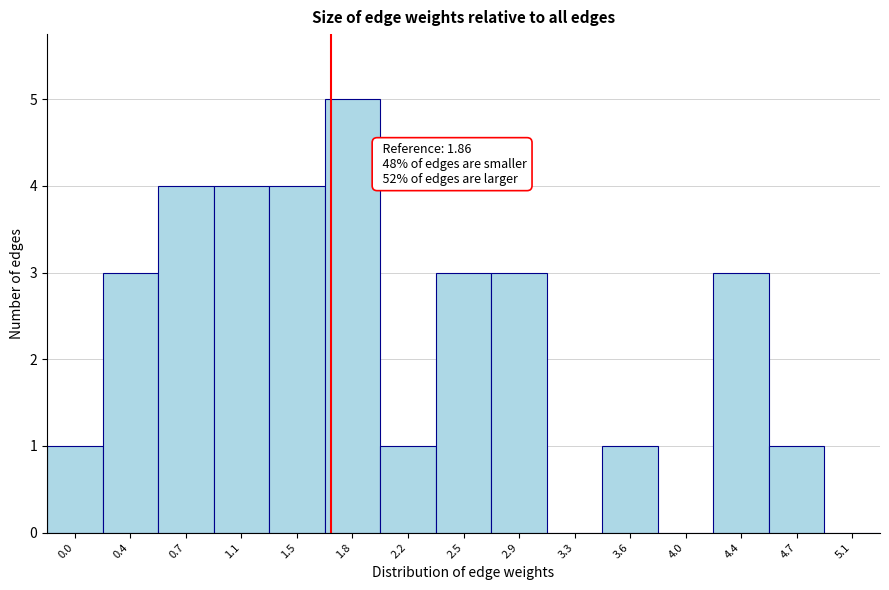

Reading left to right, what are all the values shown in this chart?

0.0=1	0.4=3	0.7=4	1.1=4	1.5=4	1.8=5	2.2=1	2.5=3	2.9=3	3.3=0	3.6=1	4.0=0	4.4=3	4.7=1	5.1=0